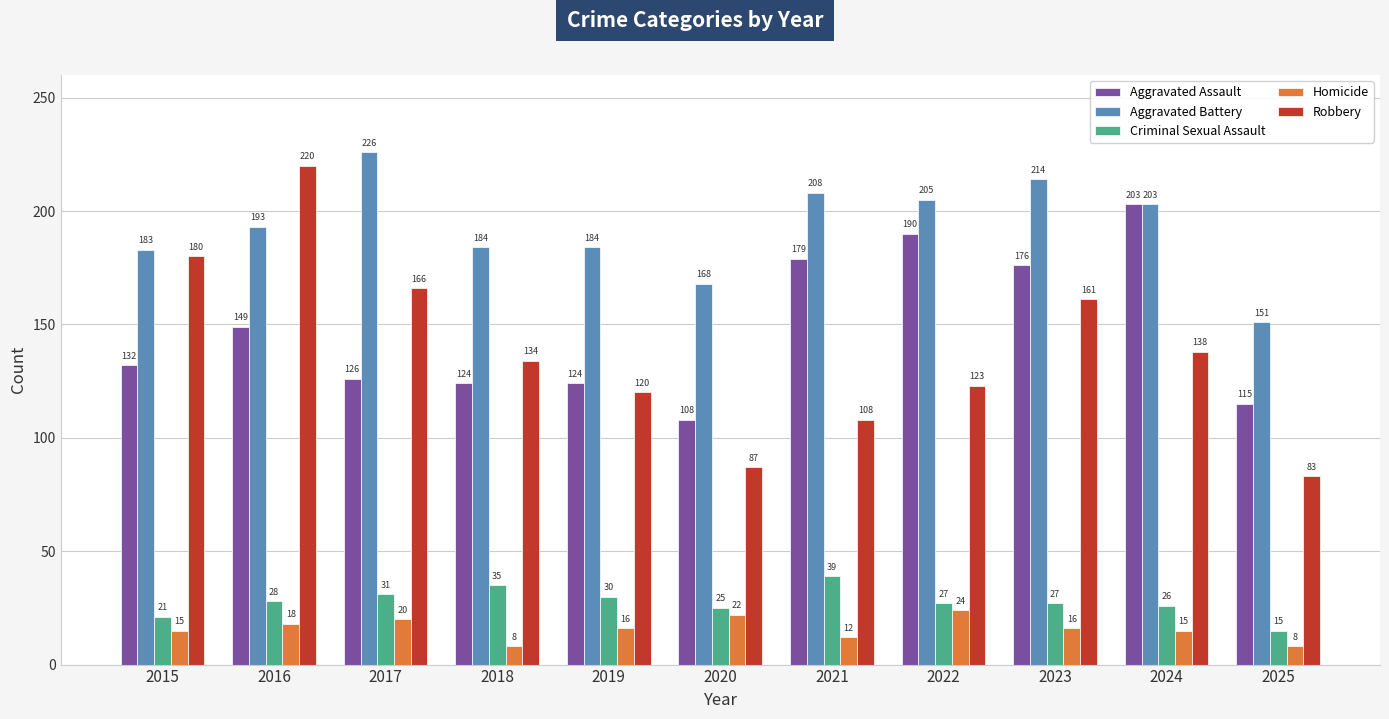

Is it true that Homicide equals 15 at 2015?

True